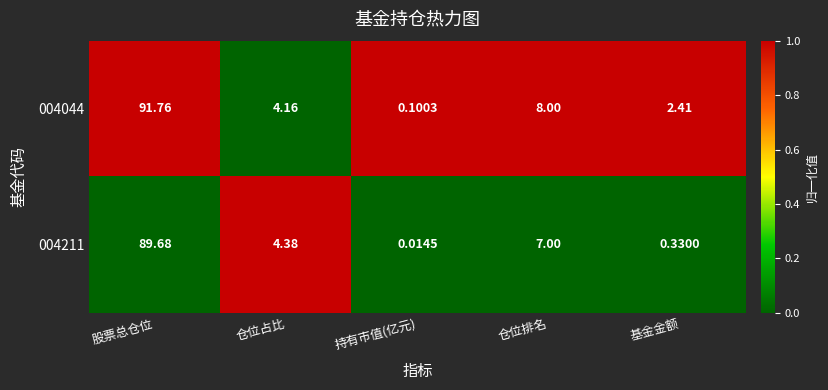

Which category has the lowest value across all series?

持有市值(亿元)